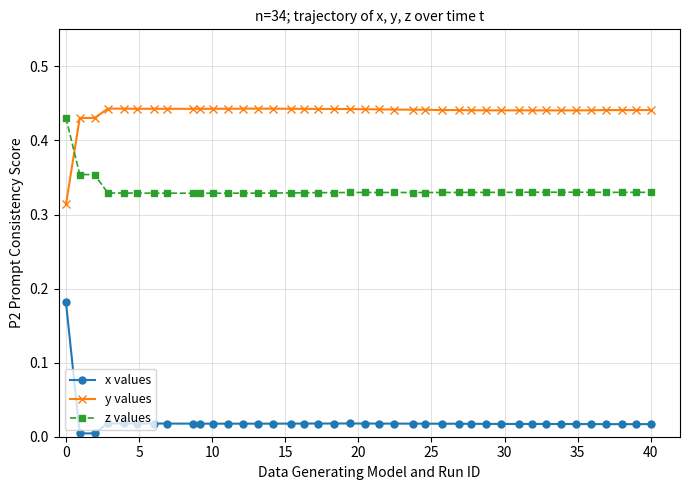

True or false: y values and z values intersect in this chart.

True